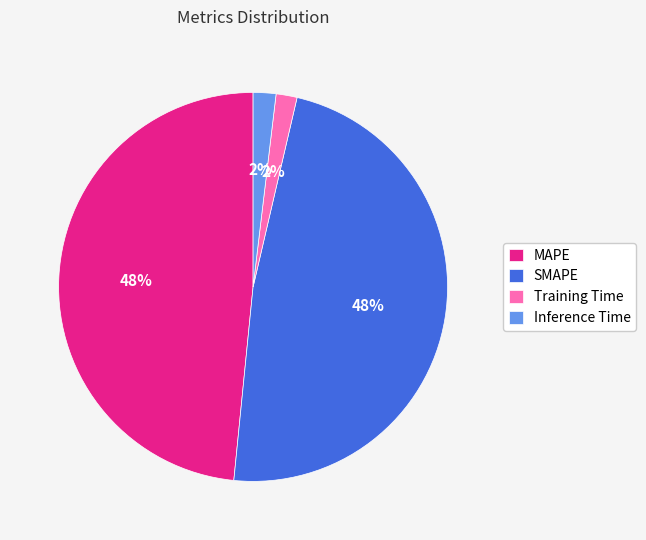

Does Training Time represent more than half of the total?

No